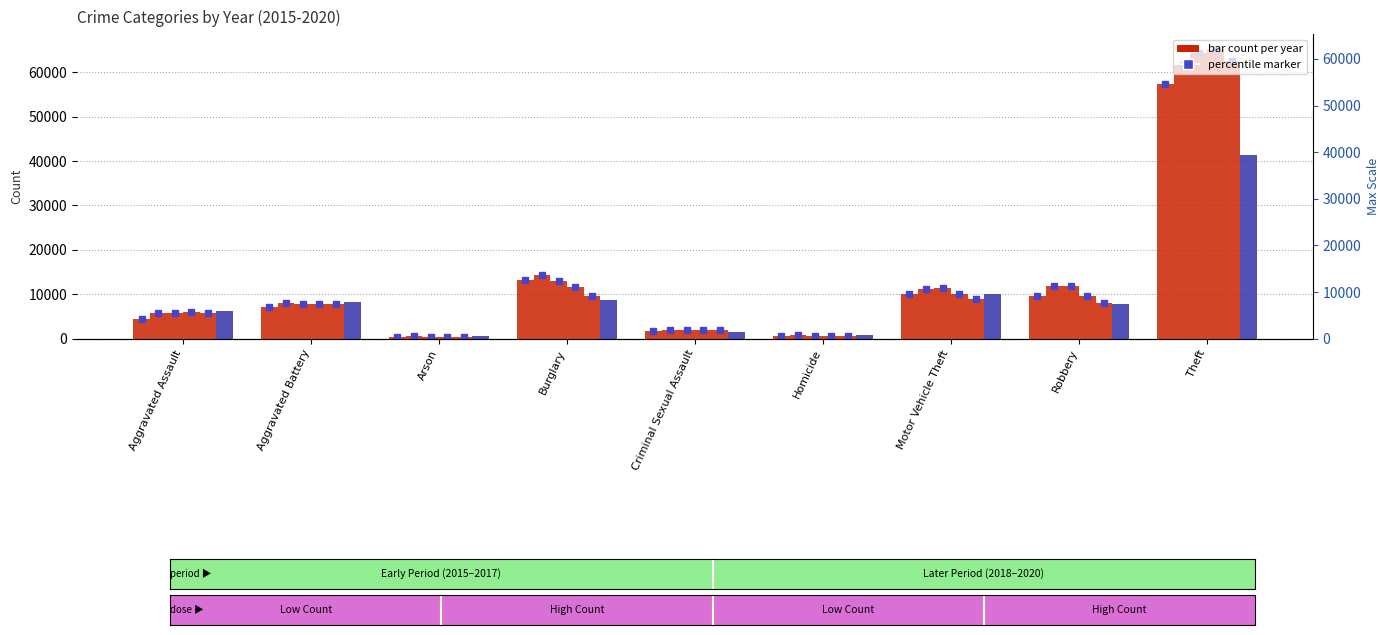

The 2015 series shows 181 at Homicide. True or false?

False